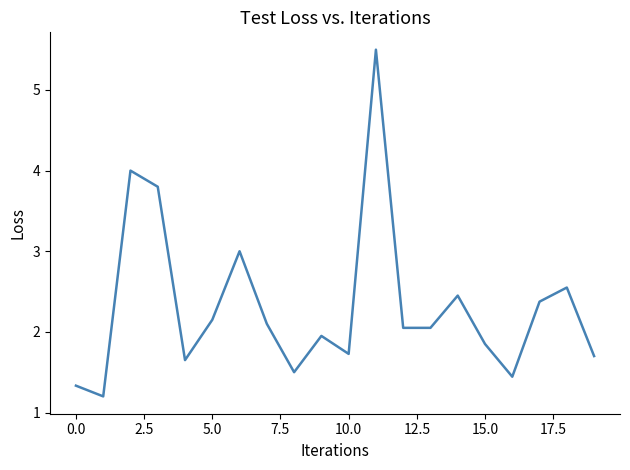

What is the difference between the maximum and minimum values?

4.3